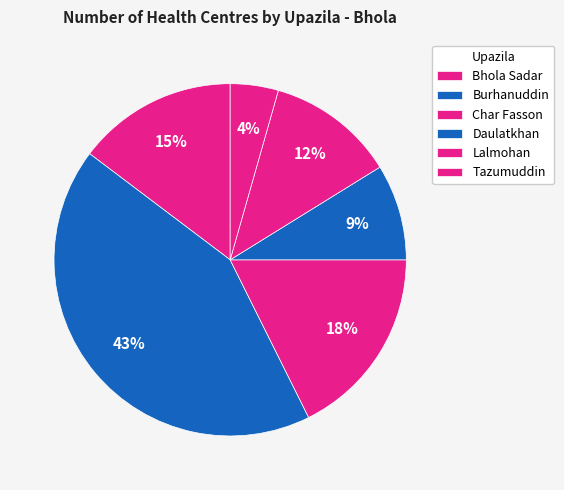

How many slices are in this pie chart?

6